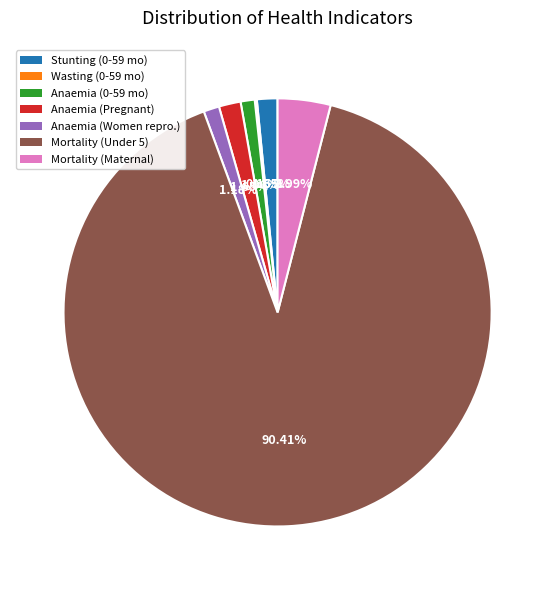

Between Anaemia (0-59 mo) and Mortality (Maternal), which is larger?

Mortality (Maternal)